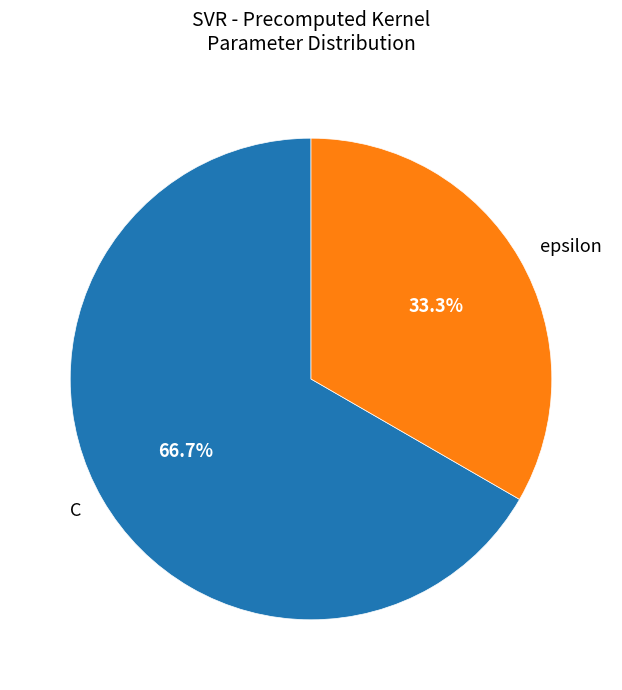

To the nearest percent, what is the combined percentage of epsilon and C?

100%